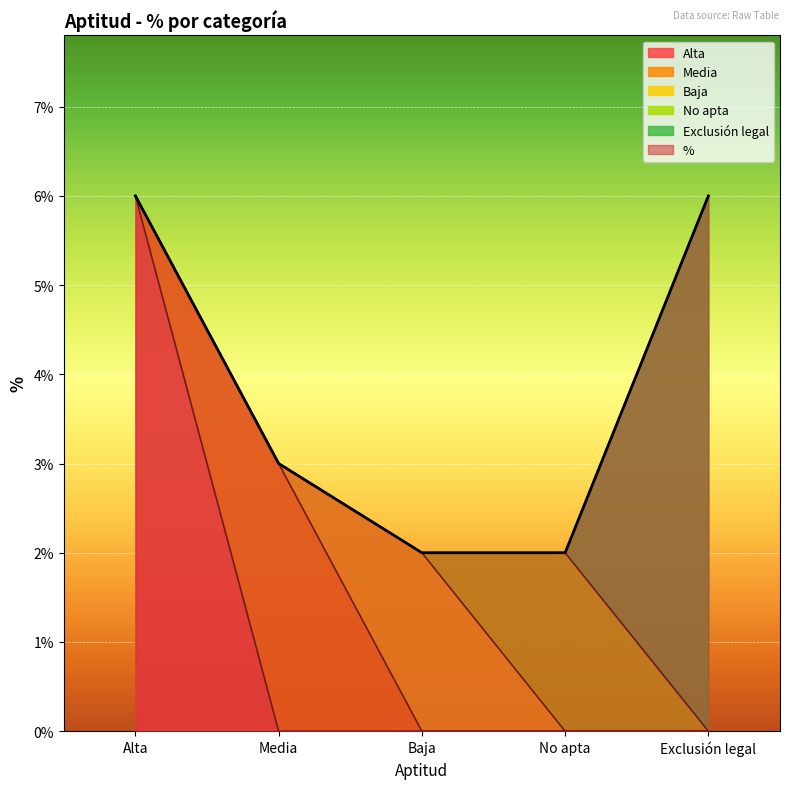

How many lines are shown in the chart?

1